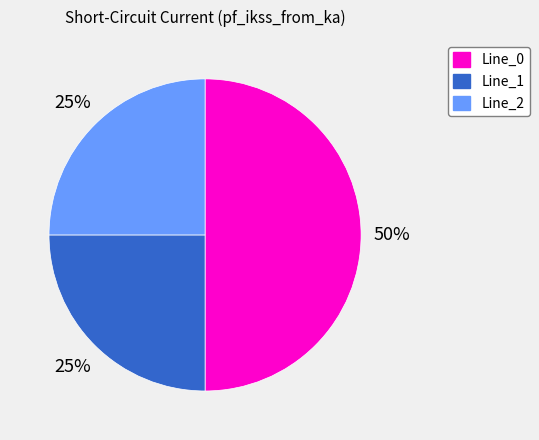

Is the sum of Line_2 and Line_0 greater than half?

Yes